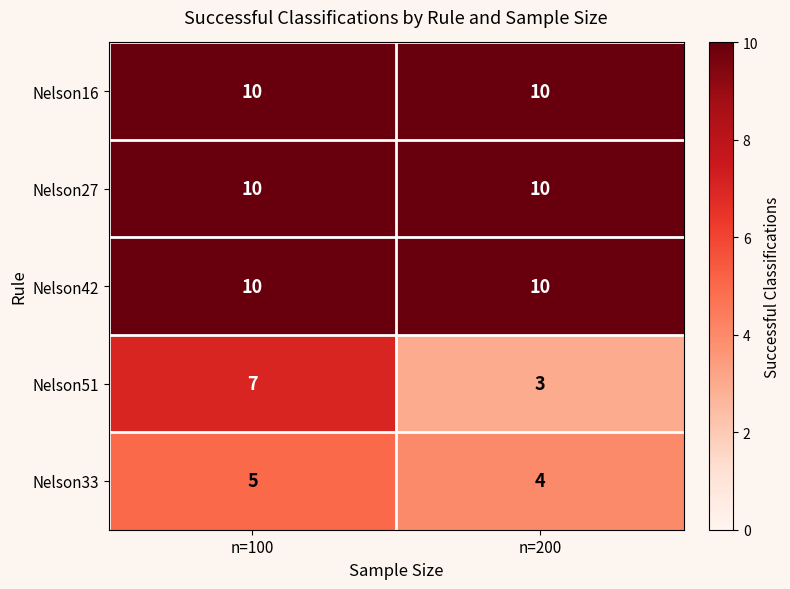

What is the average value of the Nelson42 series?

10